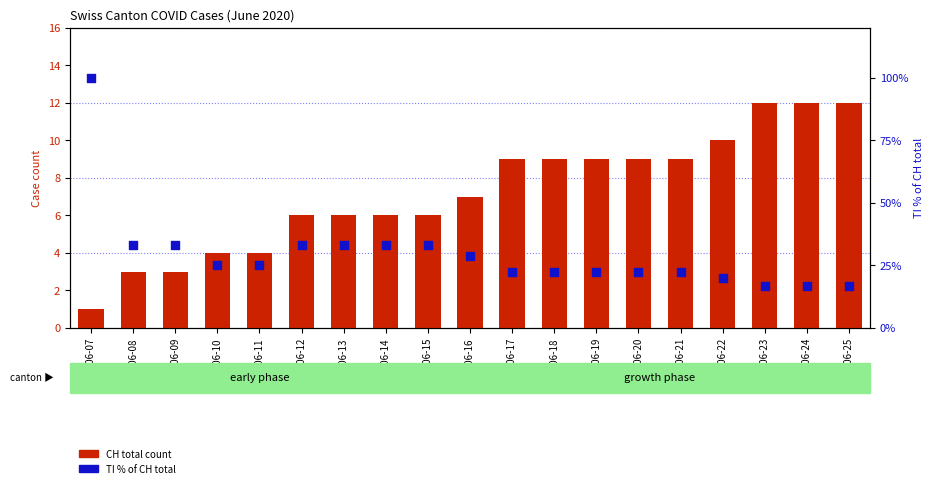

Which series reaches the minimum Y coordinate?

CH total count